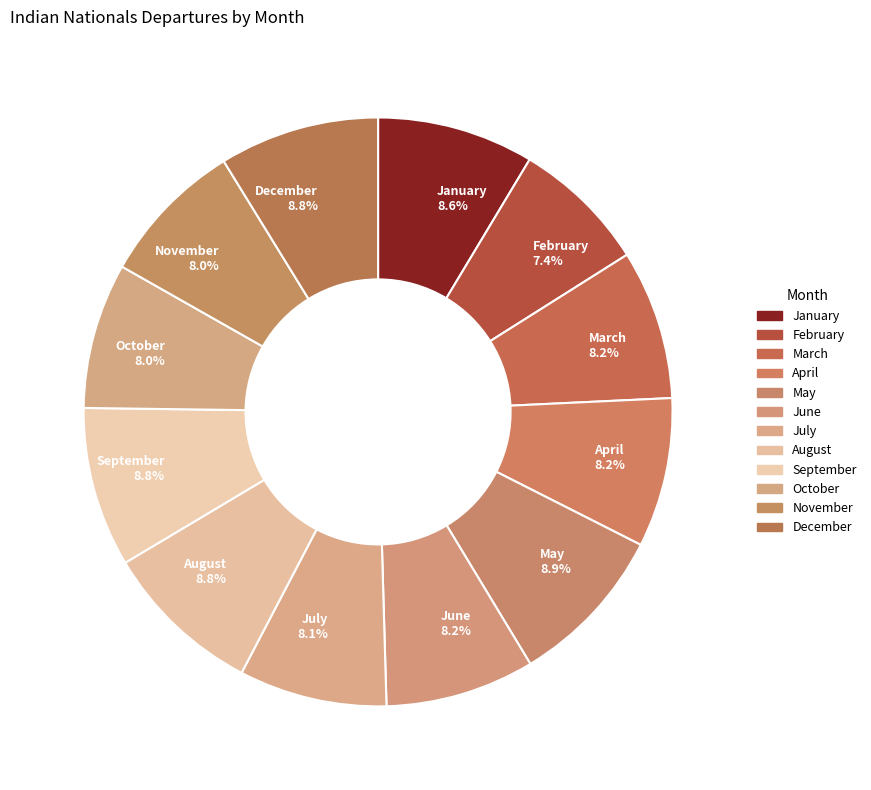

How much of the chart is everything except November 8.0%?

92.0%